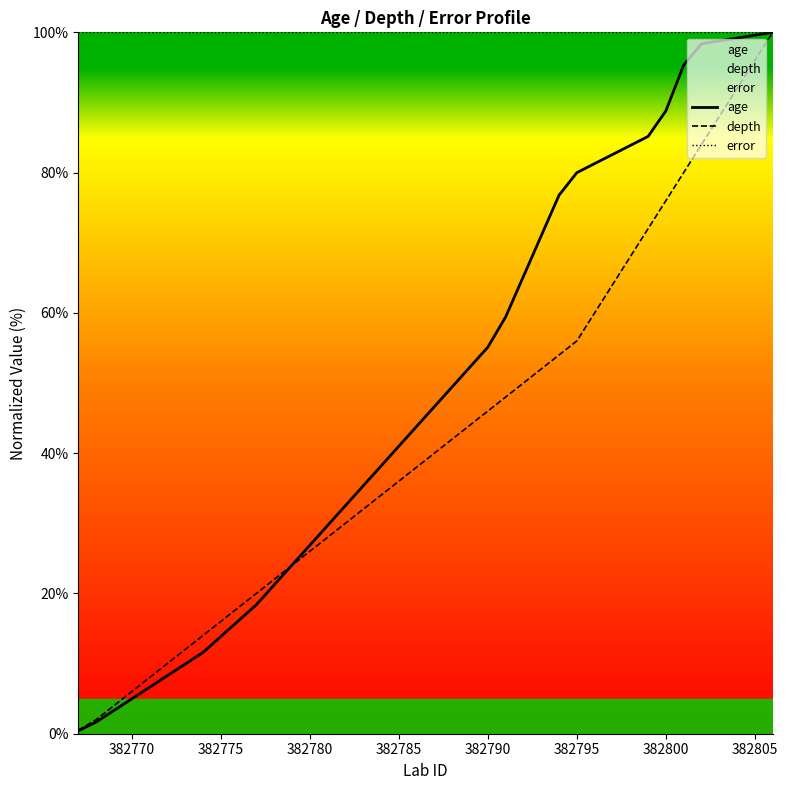

What is the sum of all error values?

4000.0